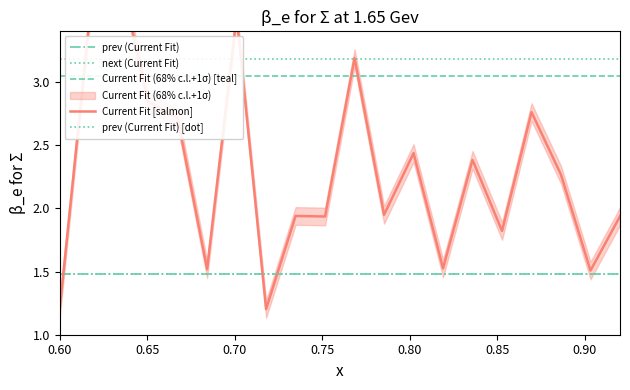

At which category is the sum across all series the highest?

0.70